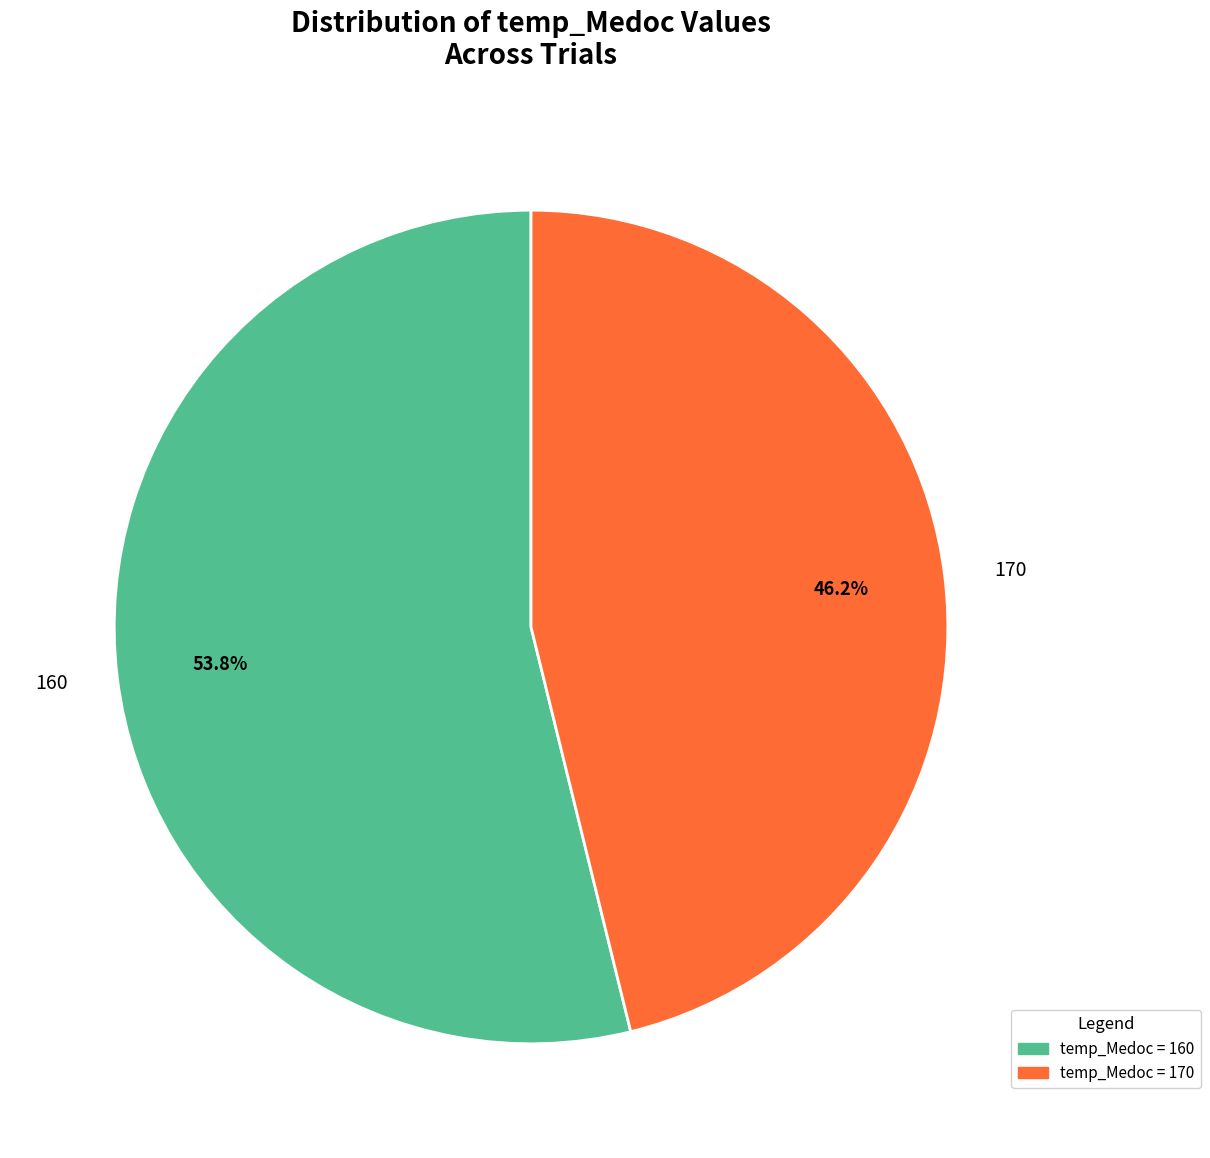

Approximately how many times larger is the value at 170 compared to 160?

0.9